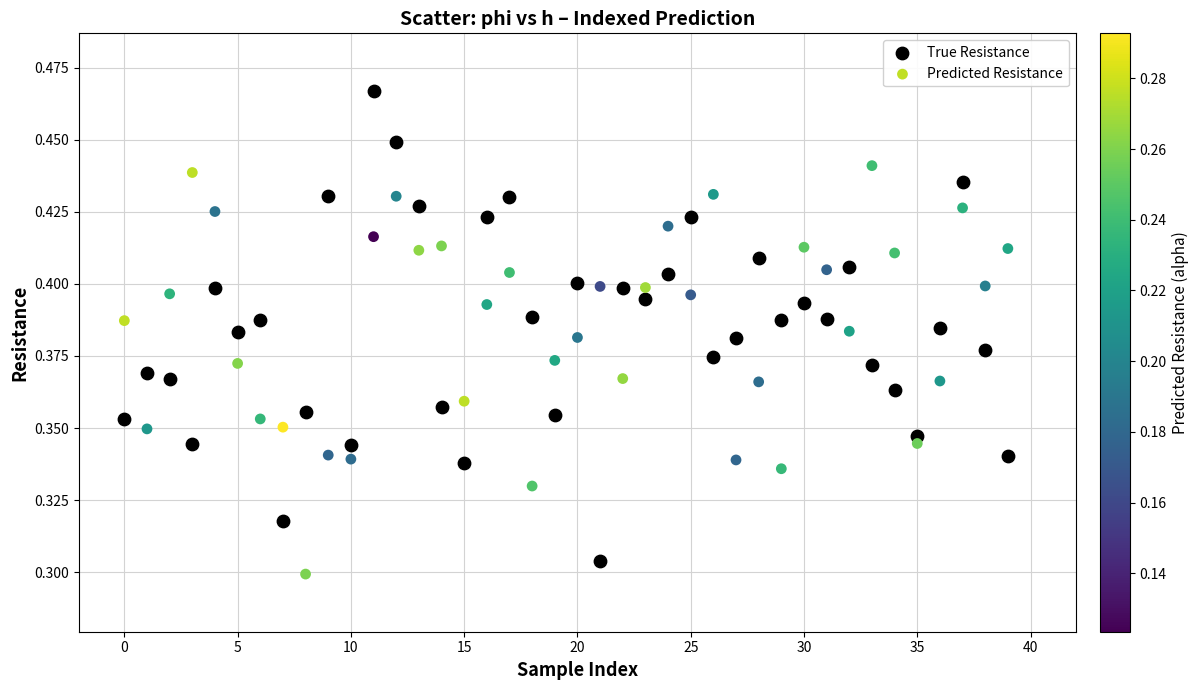

Which series contains the highest Y value?

True Resistance